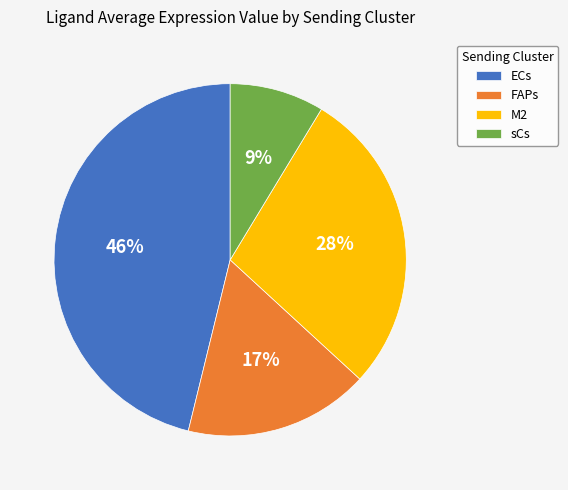

Approximately how many times larger is the value at sCs compared to FAPs?

0.5